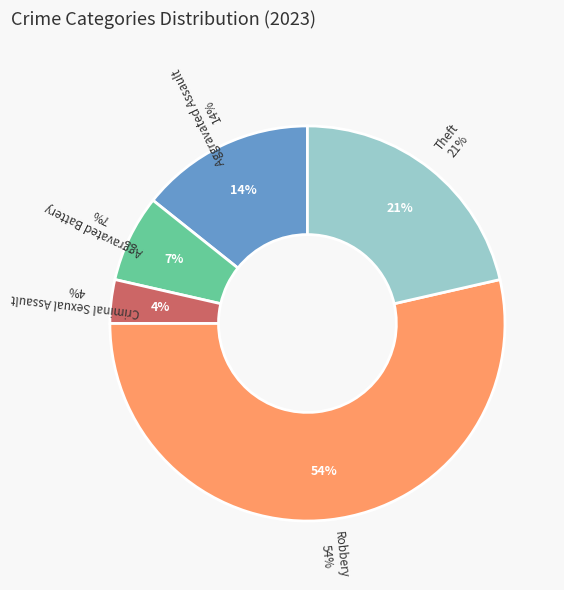

What is the ratio of the value at Aggravated Battery to the value at Aggravated Assault?

0.5